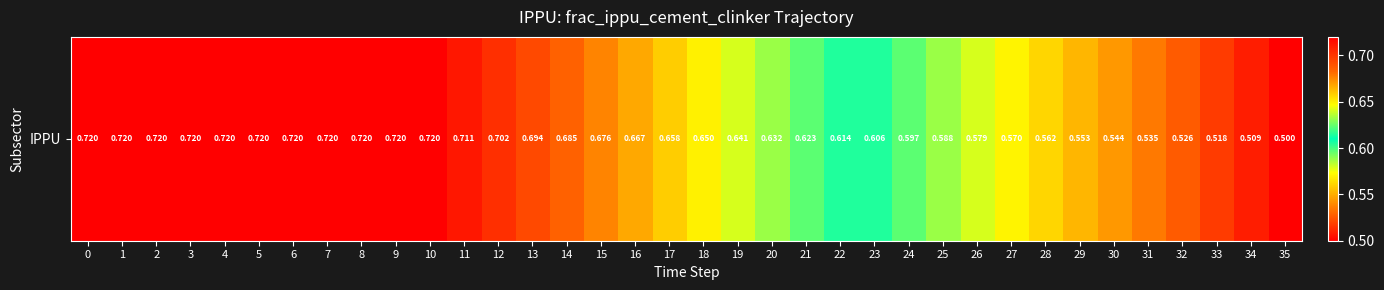

The chart shows a value of 0.6 at 26. True or false?

True